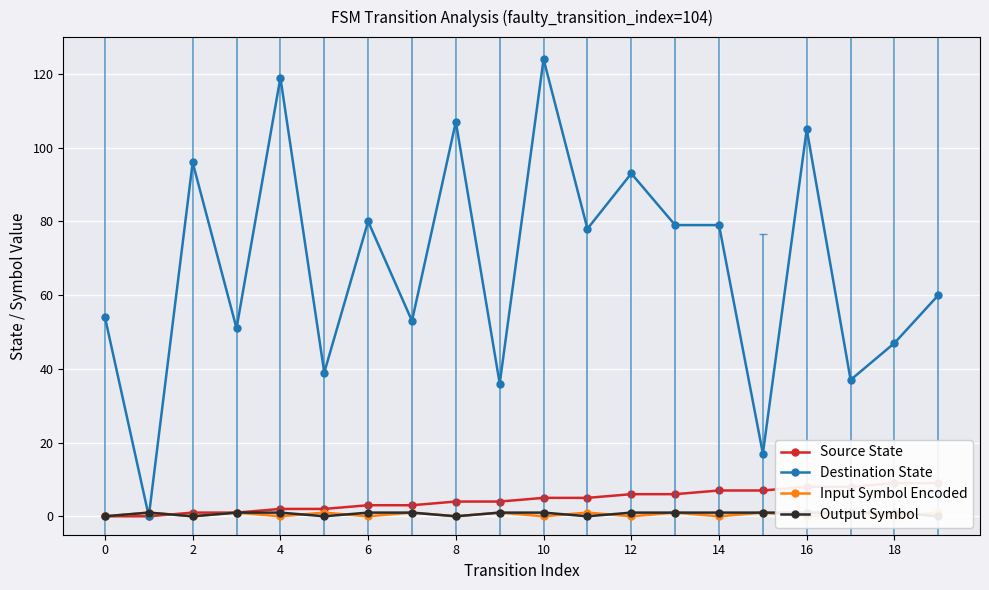

Reading right to left, transcribe all the data shown in this chart.

Source State: 9	9	8	8	7	7	6	6	5	5	4	4	3	3	2	2	1	1	0	0
Destination State: 60	47	37	105	17	79	79	93	78	124	36	107	53	80	39	119	51	96	0	54
Input Symbol Encoded: 1	0	1	0	1	0	1	0	1	0	1	0	1	0	1	0	1	0	1	0
Output Symbol: 0	1	1	1	1	1	1	1	0	1	1	0	1	1	0	1	1	0	1	0